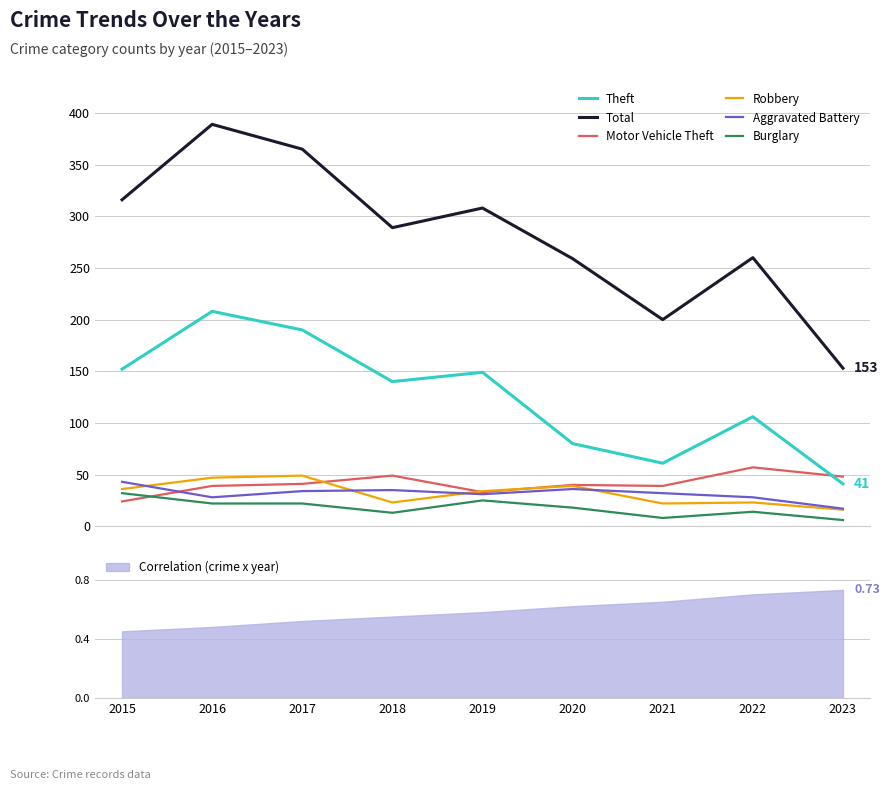

Rank the series at 2021 from highest to lowest value.

Total, Theft, Motor Vehicle Theft, Aggravated Battery, Robbery, Burglary